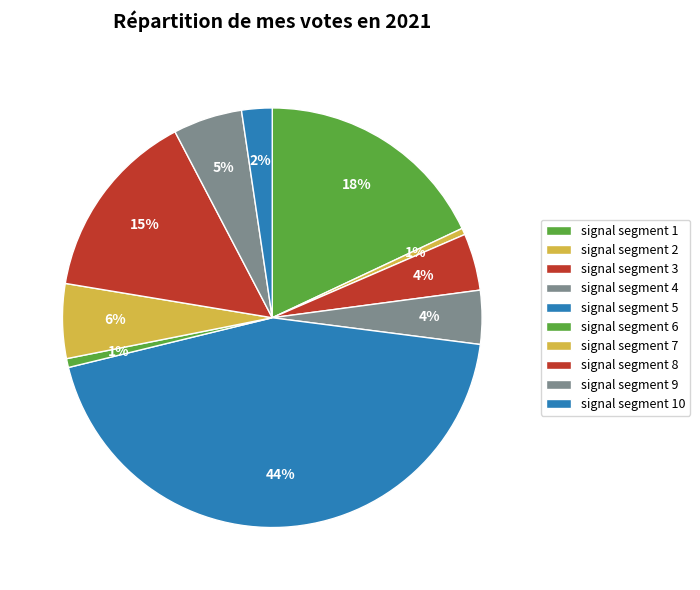

Count the number of slices in the pie.

10